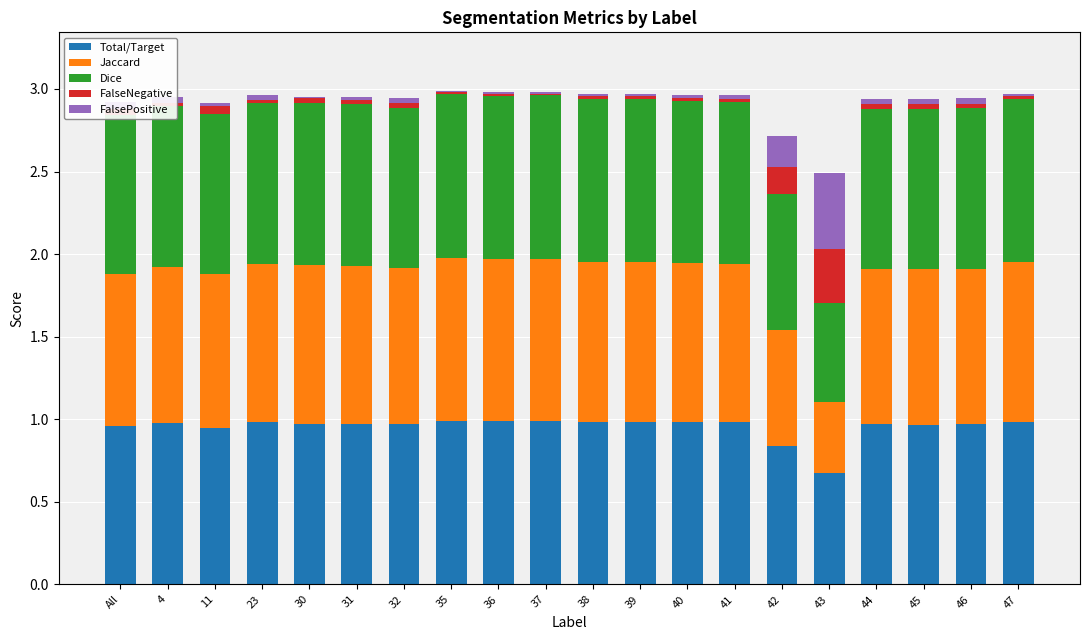

Are the bars horizontal?

No